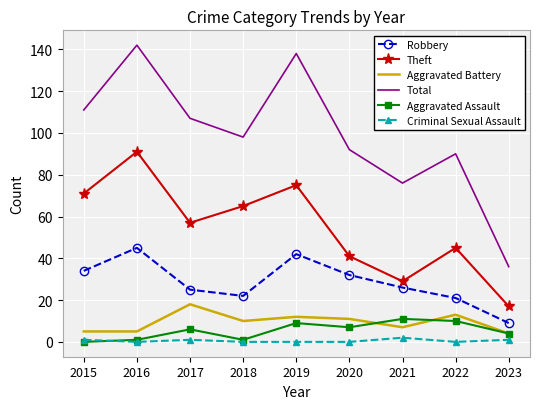

True or false: Robbery and Aggravated Assault cross at least once.

False